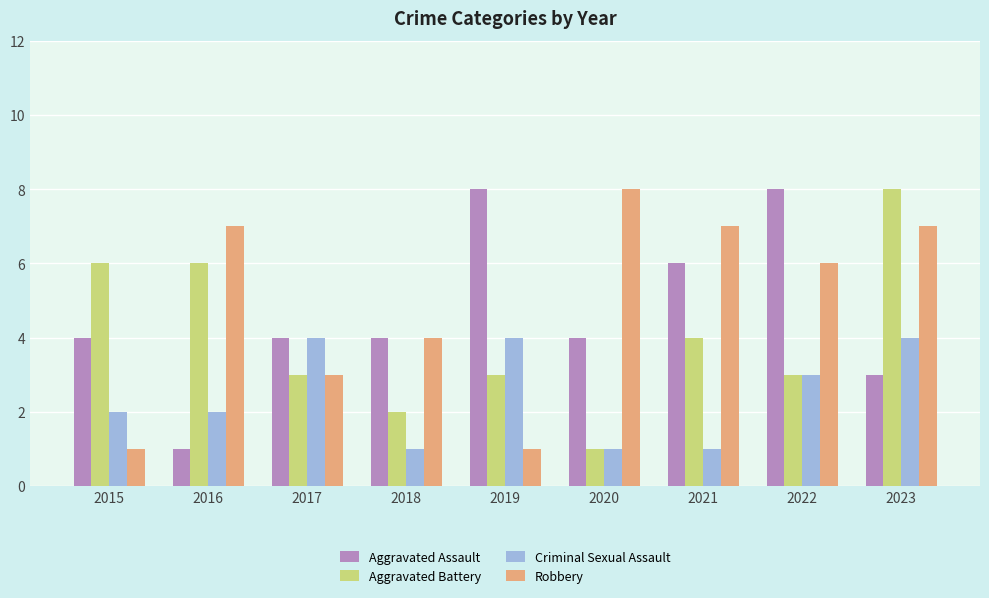

Which series has the largest total across all categories?

Robbery